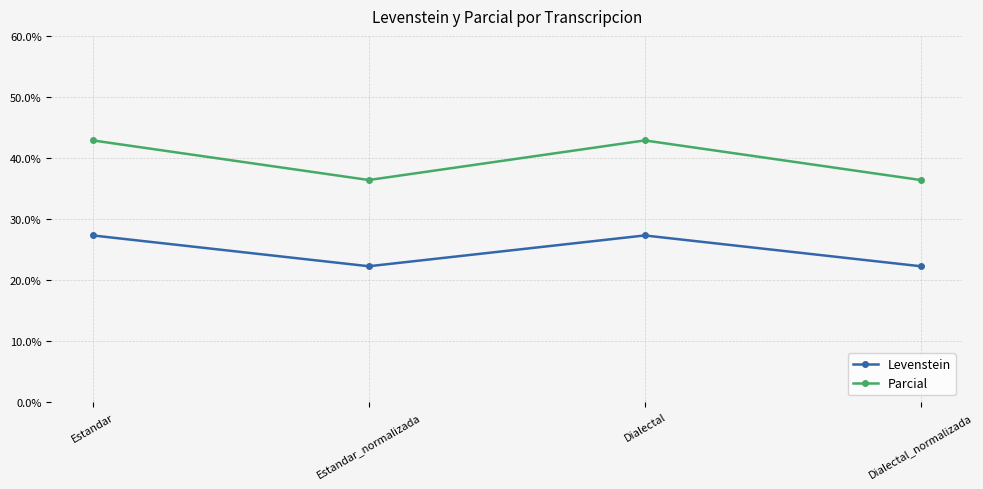

What is the value of the Parcial point at the 3rd from the left?

42.9